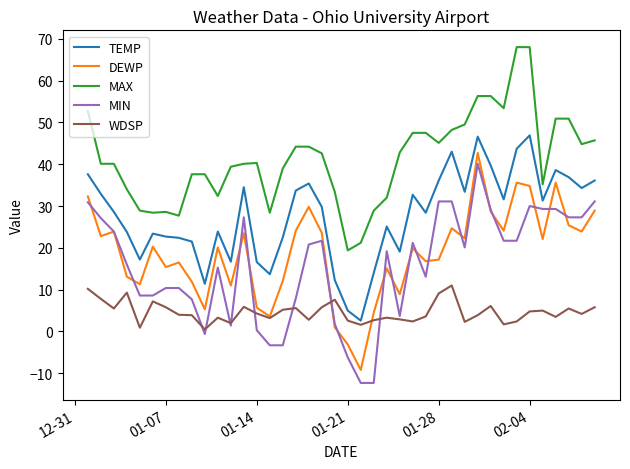

What is the maximum value shown in the chart?

68.0